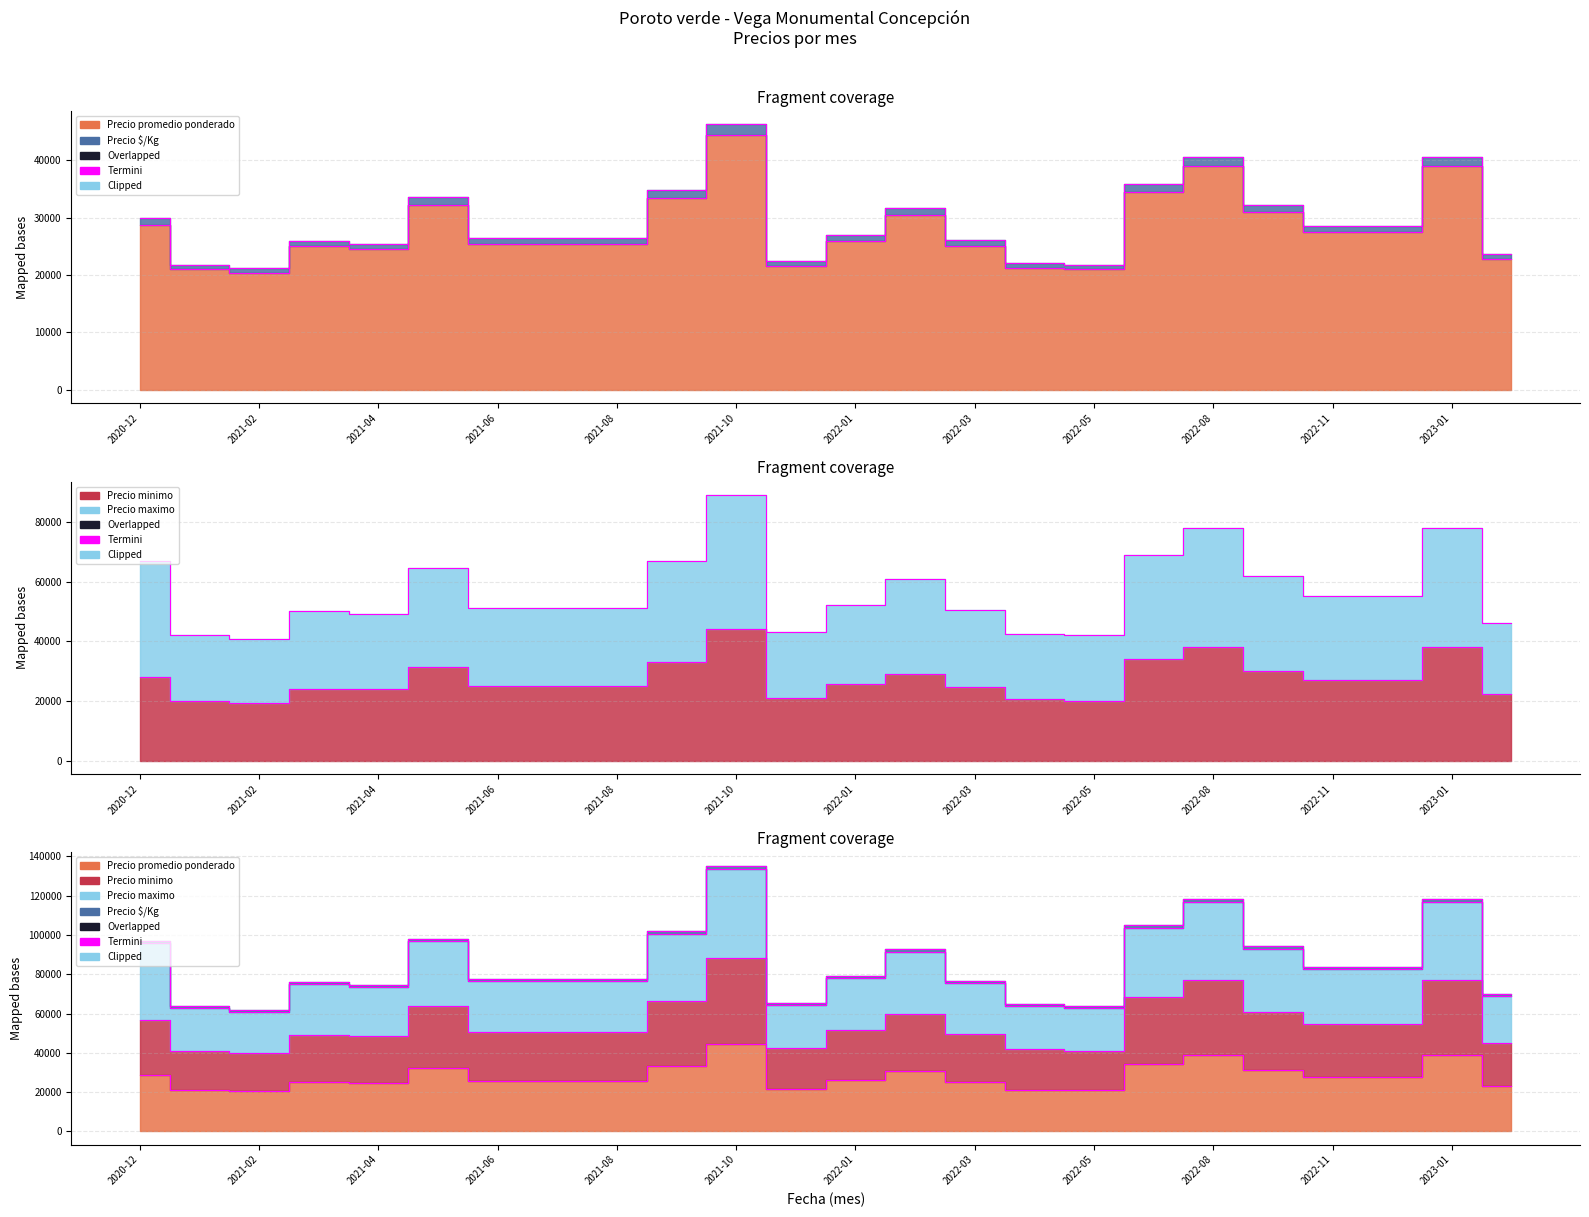

Reading left to right, extract all data points from this chart.

Precio minimo: 28000	20000	19333	24000	24000	31500	25000	25000	25000	33000	44000	21000	25500	29000	24667	20500	20000	34000	38000	30000	27000	27000	38000	22333
Precio maximo: 67000	42000	40666	50000	49000	64500	51000	51000	51000	67000	89000	43000	52000	61000	50334	42500	42000	69000	78000	62000	55000	55000	78000	46000
Precio promedio ponderado: 28750	21000	20333	25000	24500	32250	25500	25500	25500	33500	44500	21529	25990	30531	25085	21250	21000	34500	39000	31000	27500	27500	39000	22833
Precio $/Kg: 29900	21840	21146	26000	25480	33540	26520	26520	26520	34840	46280	22390	27030	31752	26088	22100	21840	35880	40560	32240	28600	28600	40560	23746